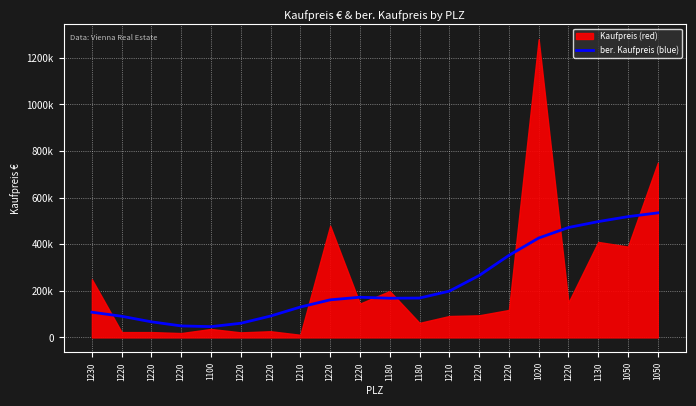

What is the label of the 10th point from the right?

1180